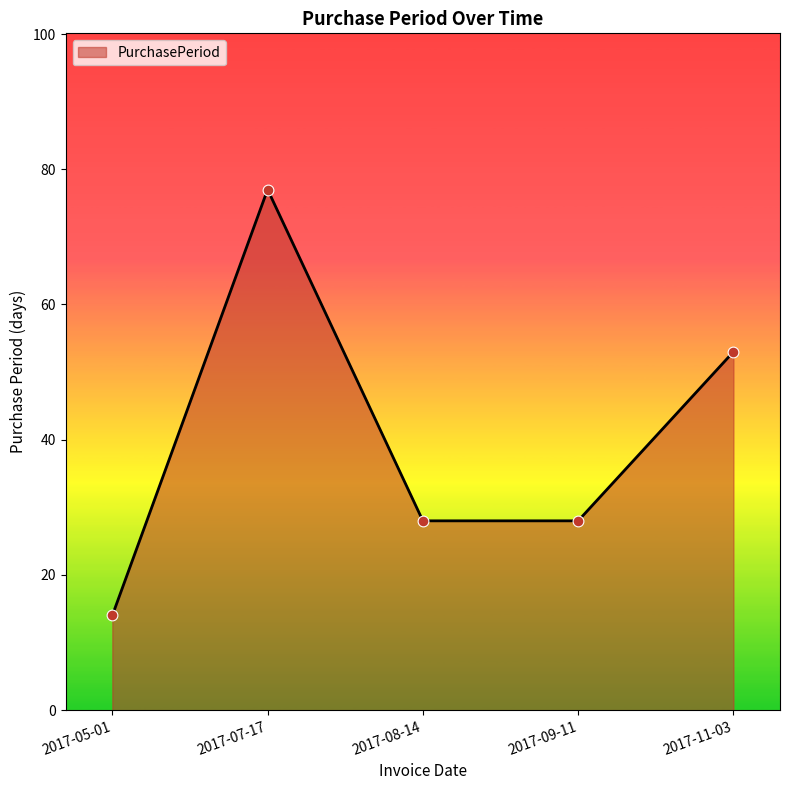

What is the change in value from 2017-05-01 to 2017-09-11?

+14